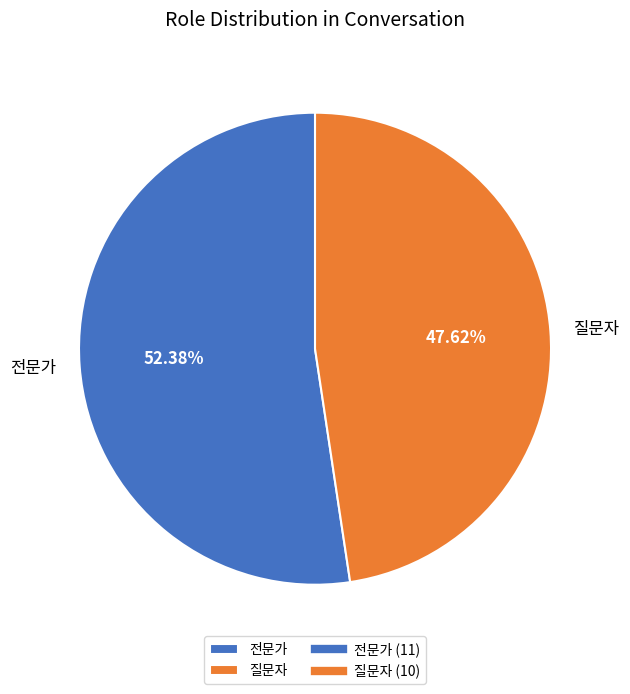

What is the ratio of the value at 전문가 to the value at 질문자?

1.1